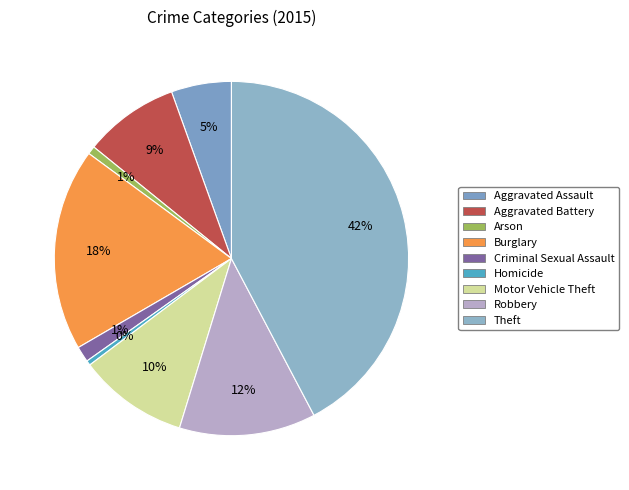

To the nearest percent, what portion does Motor Vehicle Theft represent?

10%